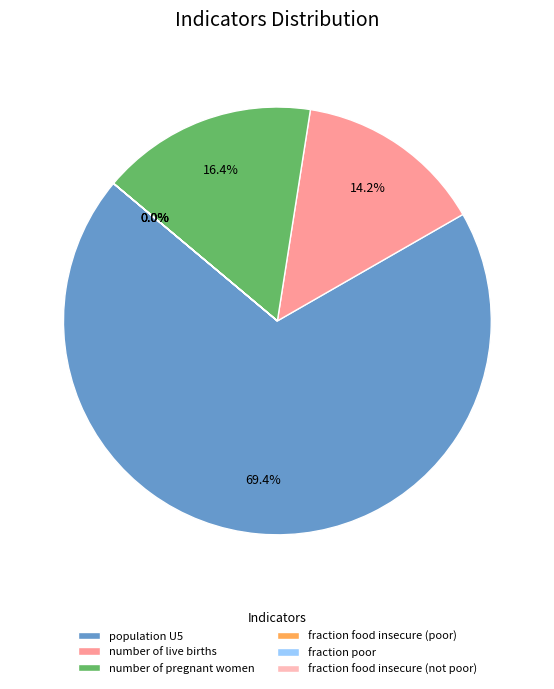

How many segments does this pie chart have?

6